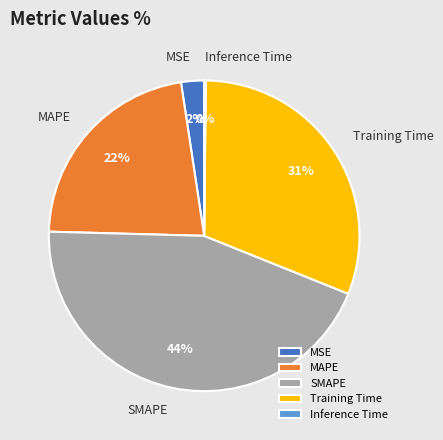

Is MSE the majority of the pie?

No